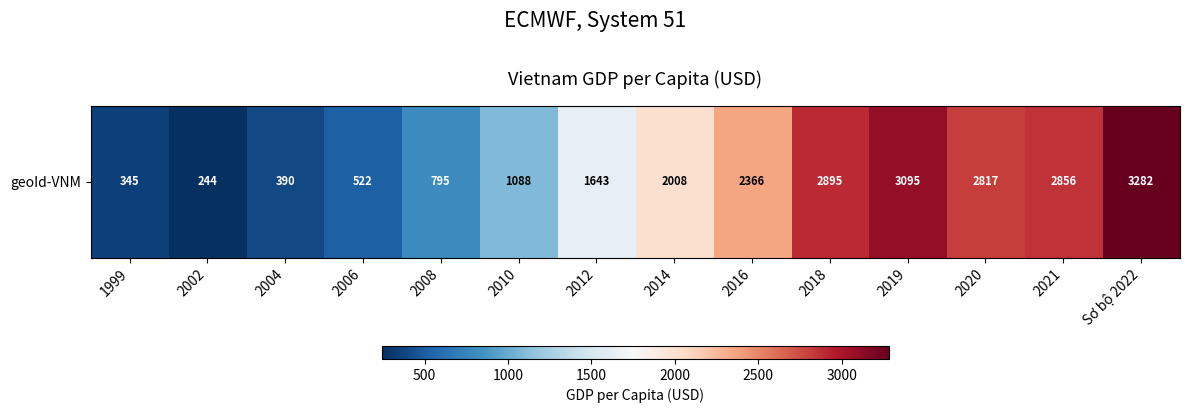

List the labels in order of value, smallest first.

2002, 1999, 2004, 2006, 2008, 2010, 2012, 2014, 2016, 2020, 2021, 2018, 2019, Sơ bộ 2022